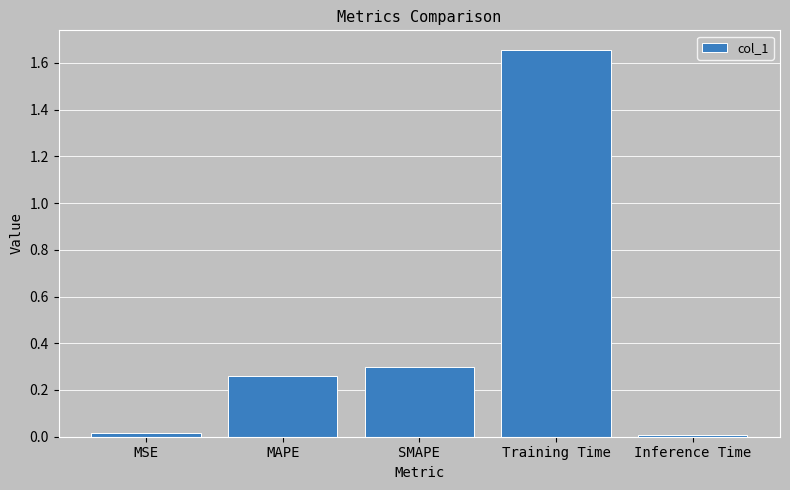

How many series are shown in this chart?

1